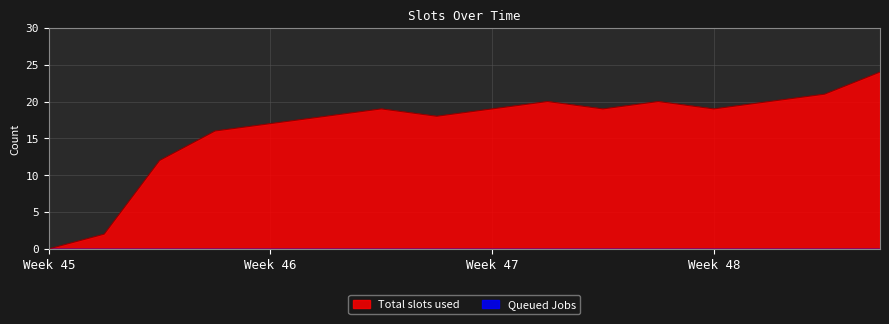

Reading right to left, transcribe all the data shown in this chart.

24	21	20	19	20	19	20	19	18	19	18	17	16	12	2	0